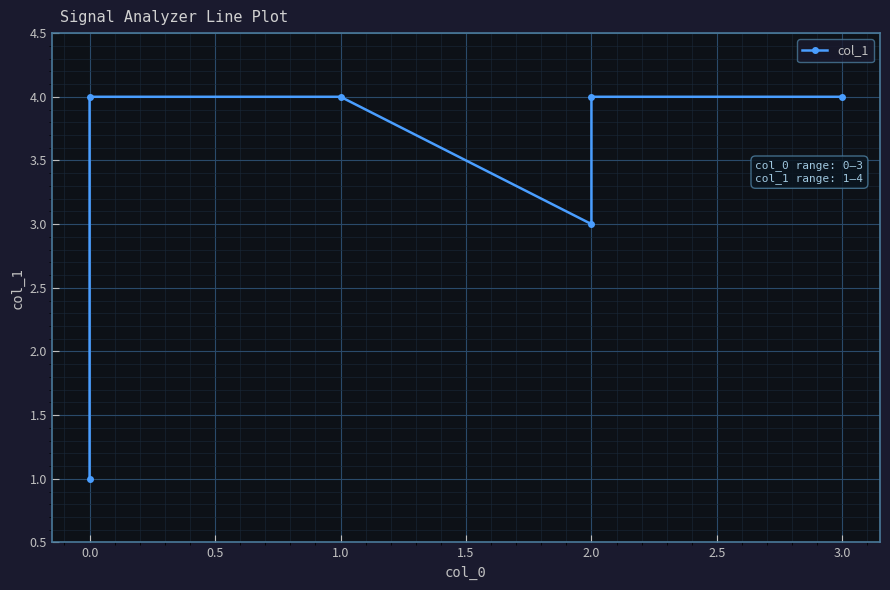

What is the sum of all values?

20